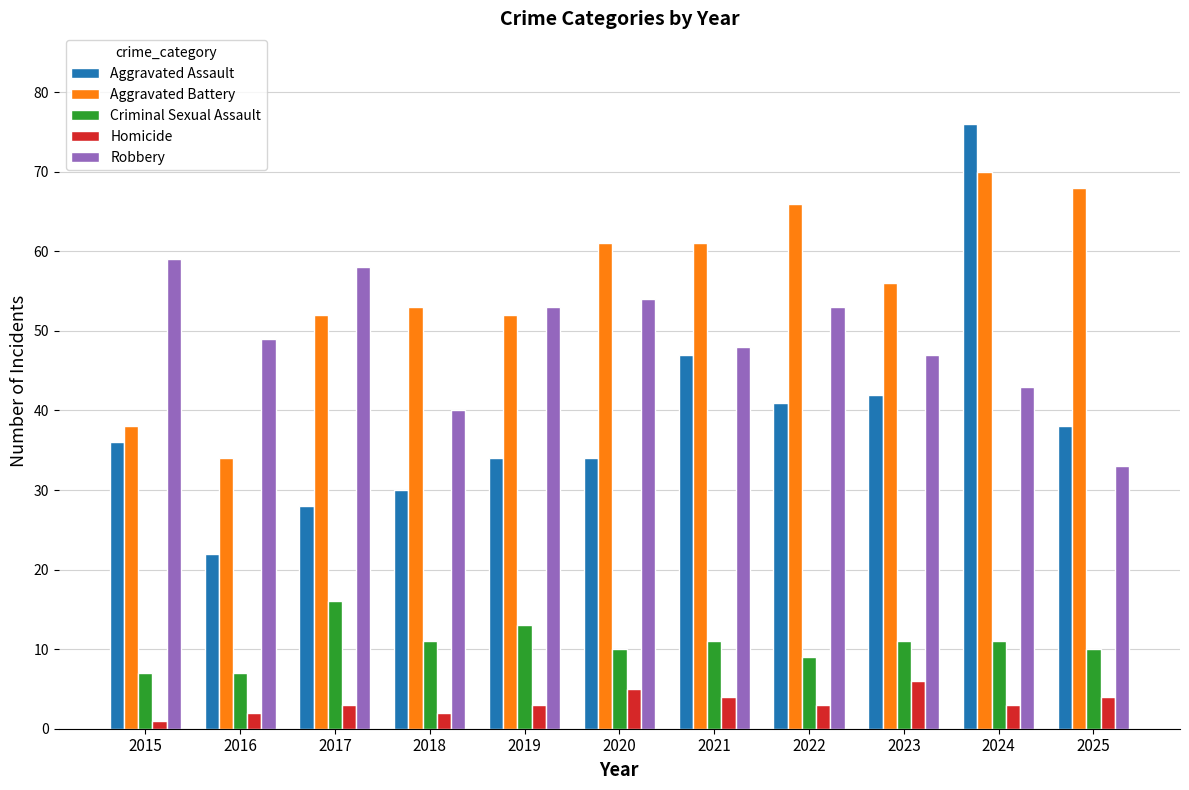

At which category is the sum across all series the highest?

2024